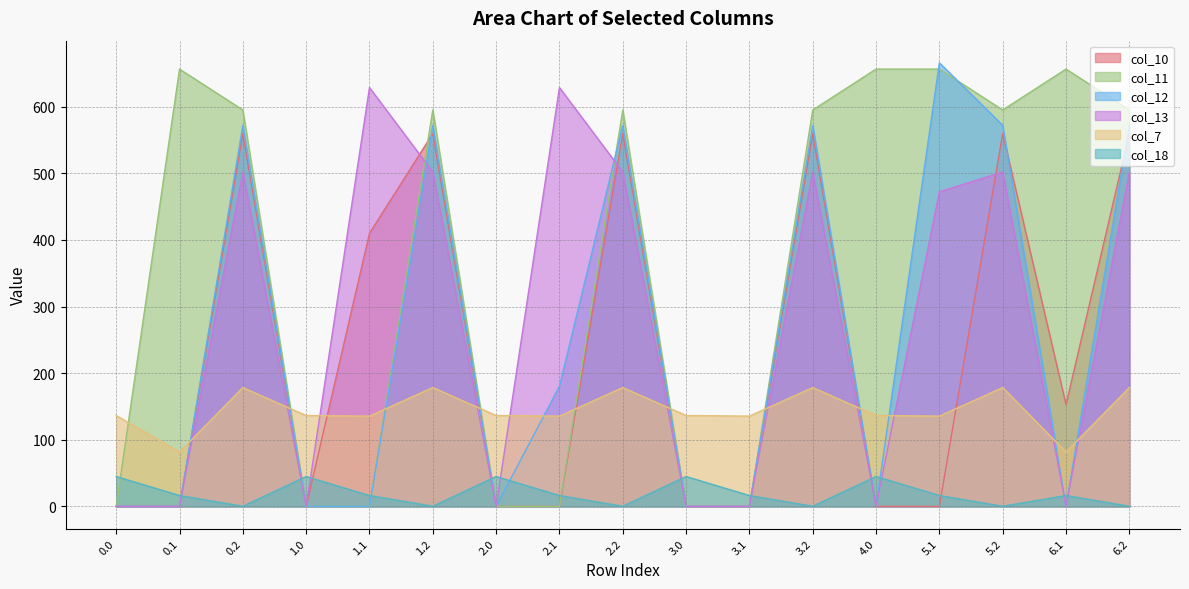

After their last crossing, which series has the higher values: col_11 or col_18?

col_11